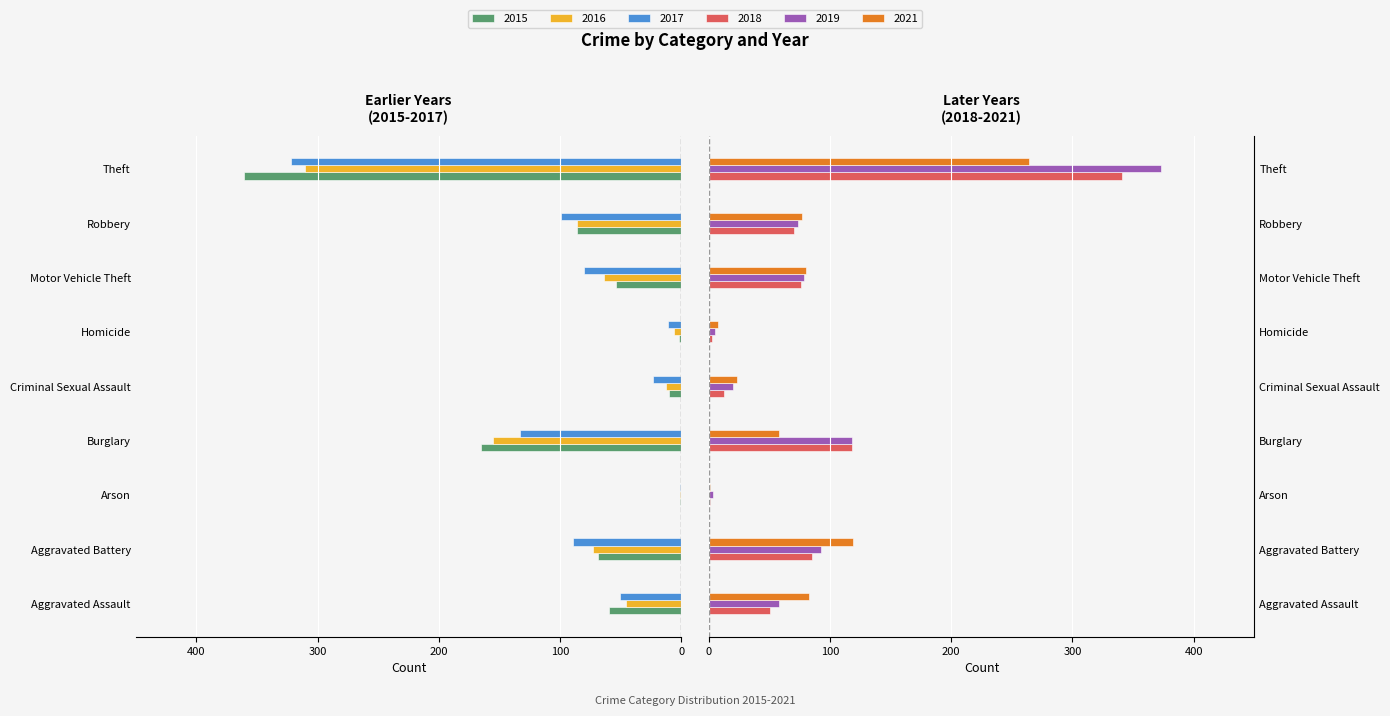

What is the difference between the maximum and minimum values in the 2021 series?

263